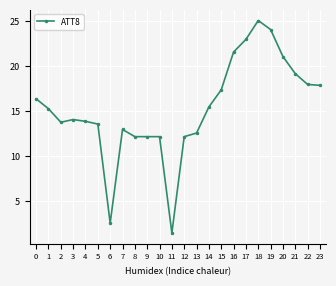

How many values exceed 15?

12